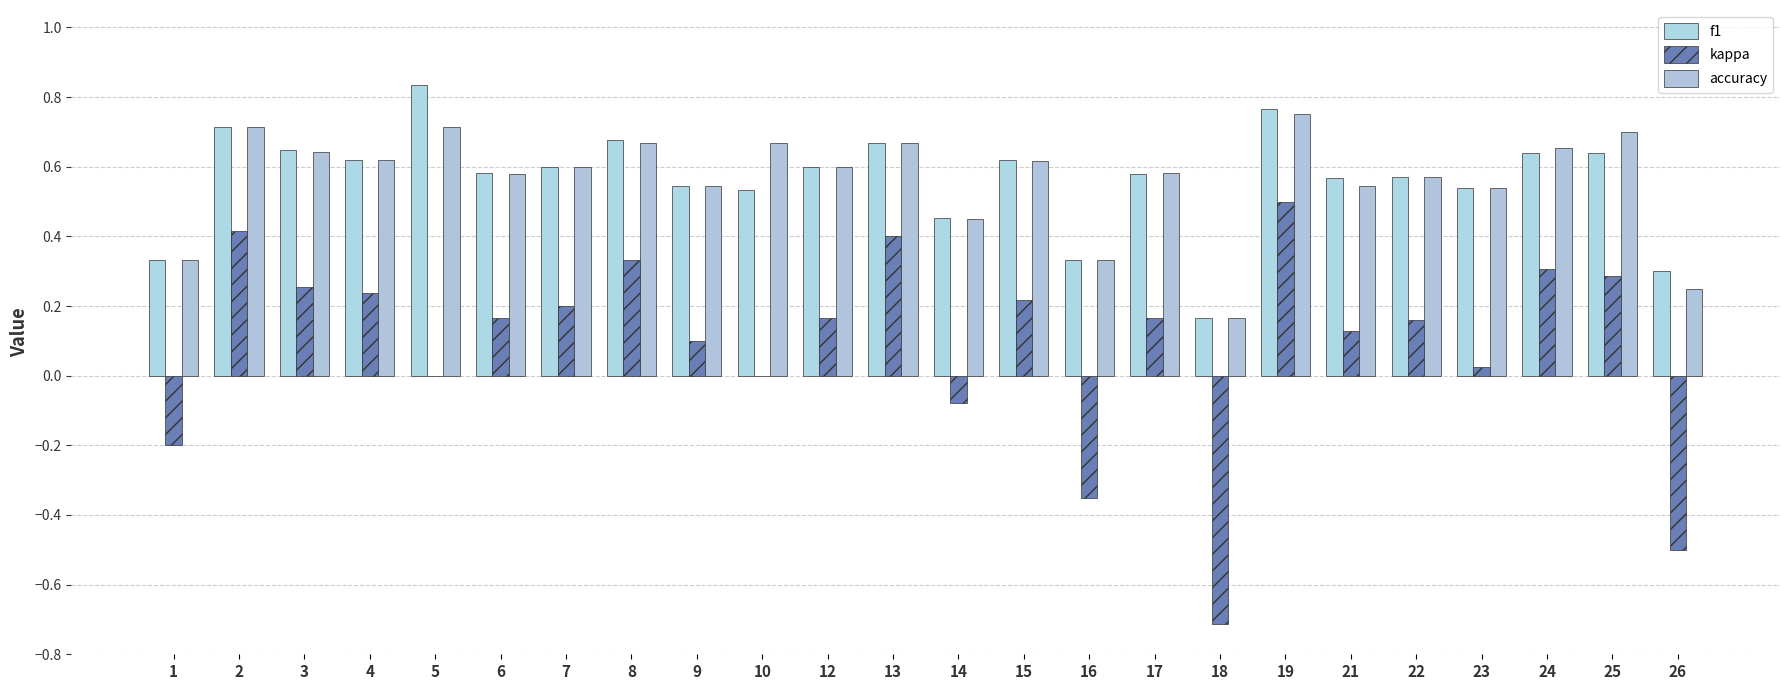

What is the difference between the maximum and minimum values in the kappa series?

1.2